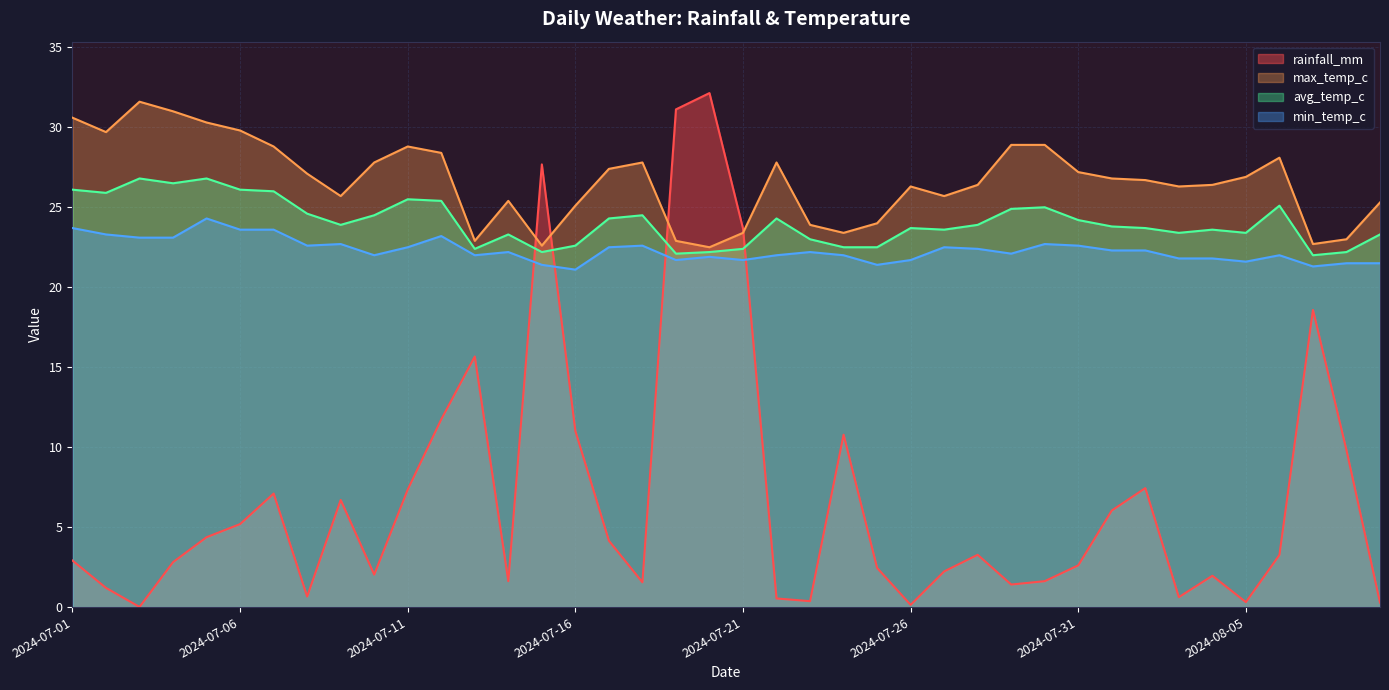

True or false: avg_temp_c has a value of 23.3 at 2024-07-14.

True